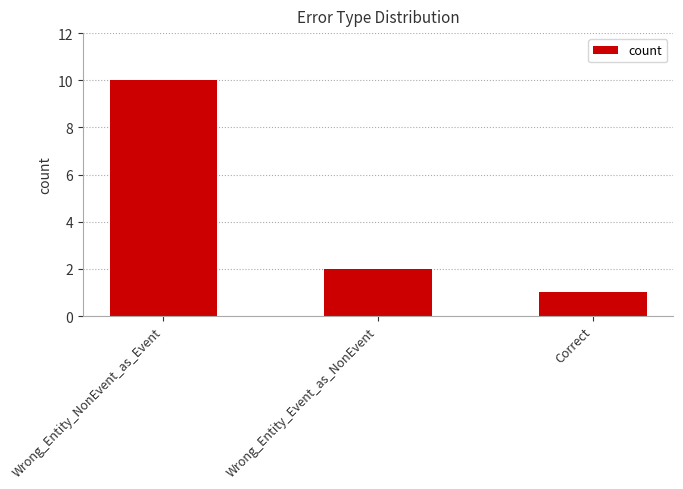

Count the values in the range 1 to 10.

3